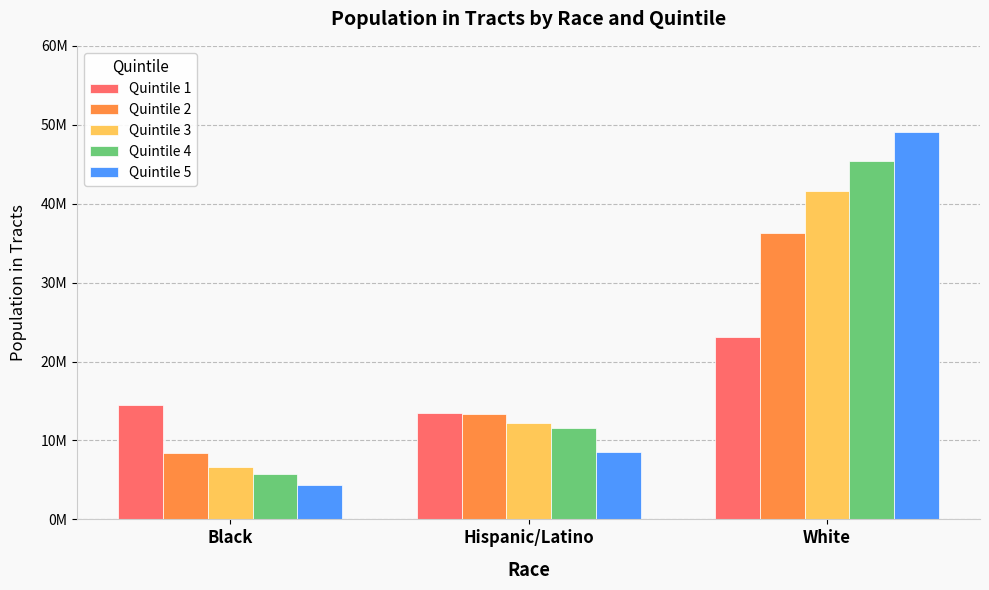

What is the value of the Quintile 4 bar at the 3rd from the left?

45449264